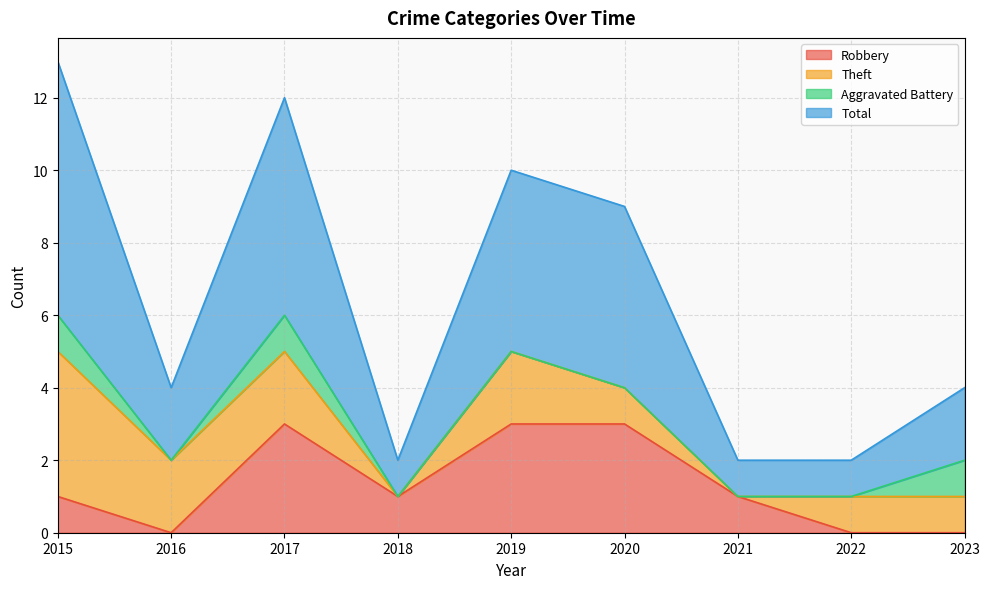

The Robbery series shows 3 at 2020. True or false?

True